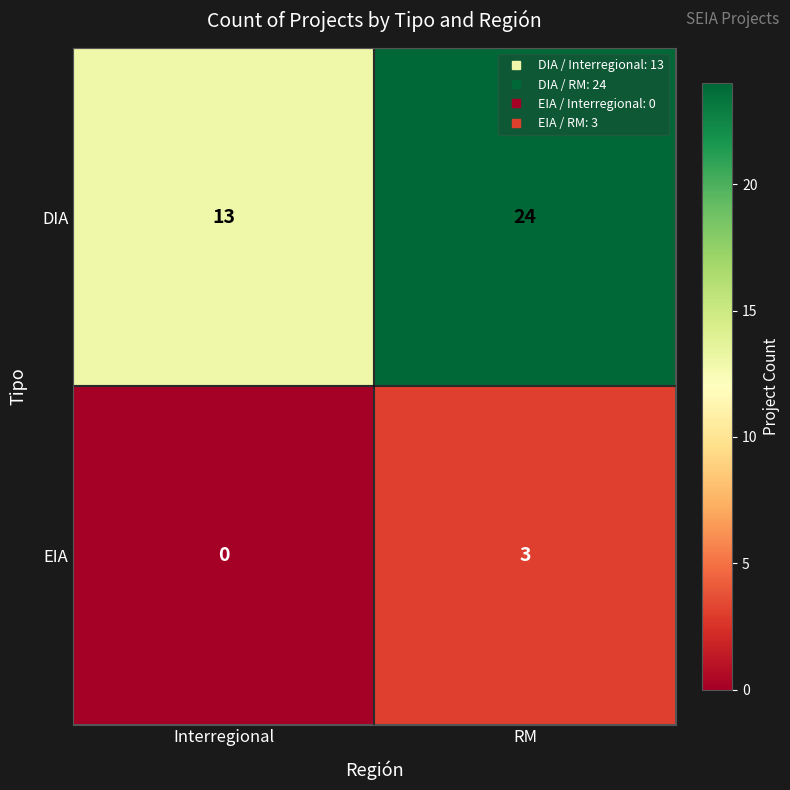

What is the total value across all series at Interregional?

13